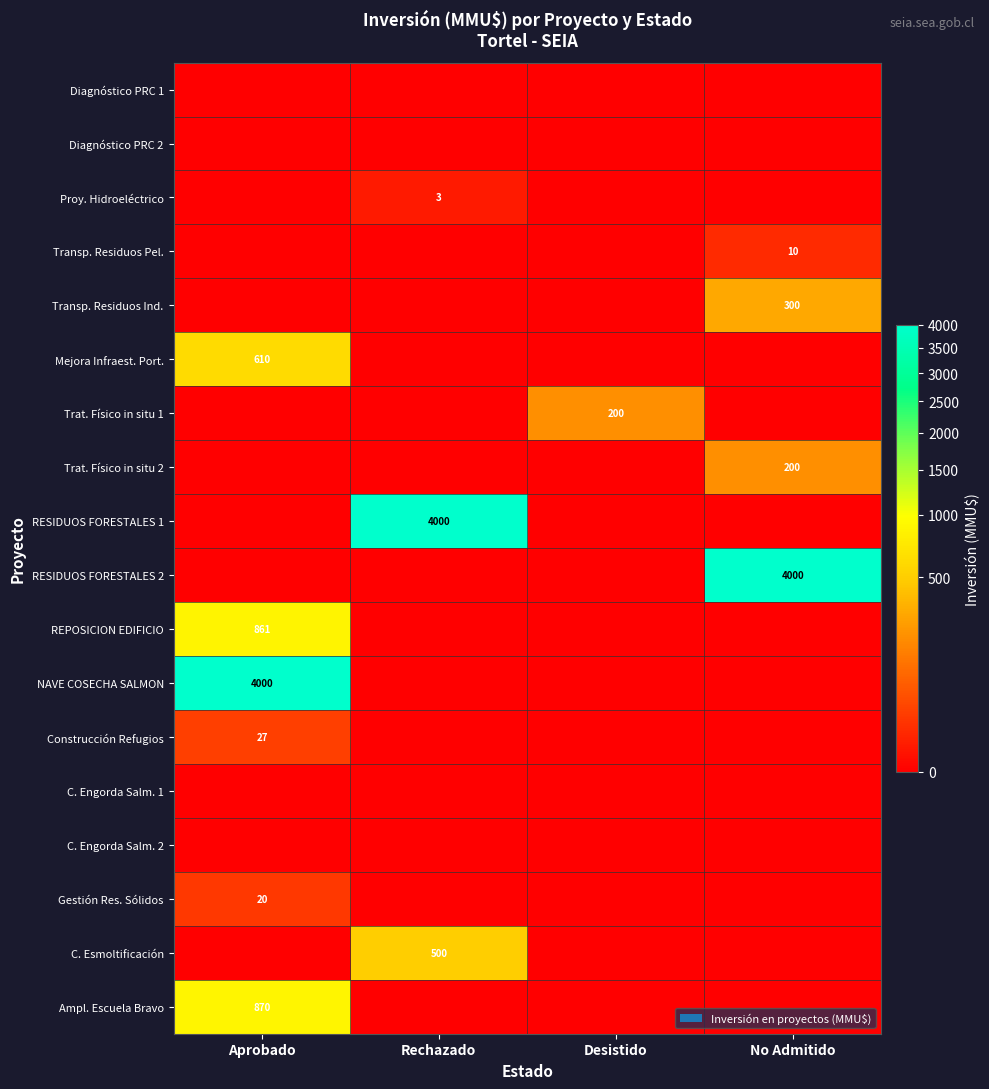

The value of REPOSICION EDIFICIO at Aprobado is 1418. True or false?

False